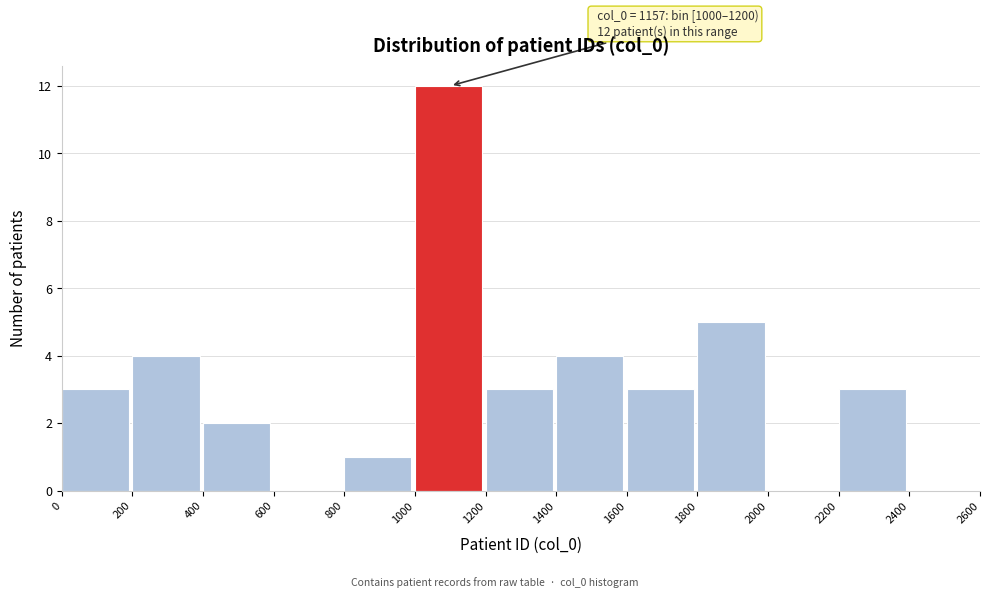

Over which range of the x-axis is the bar tallest?

1000 to 1200